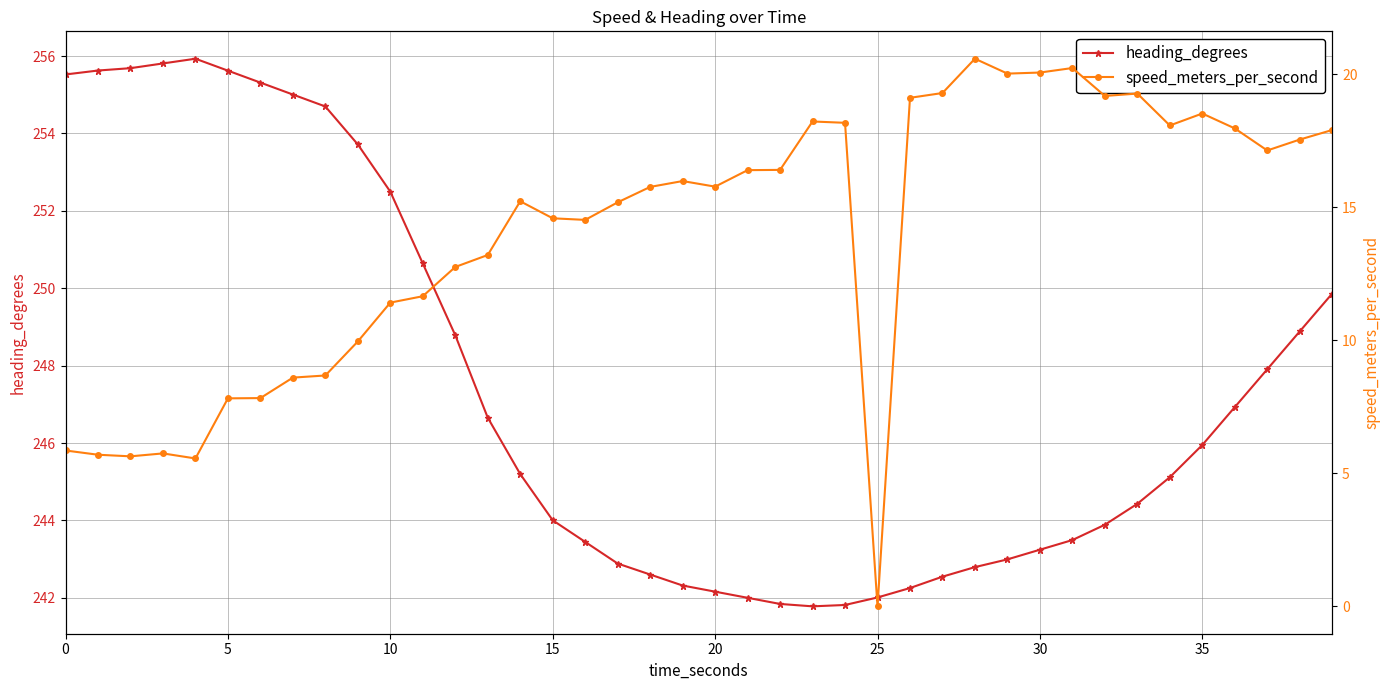

What is the average value of the heading_degrees series?

247.3